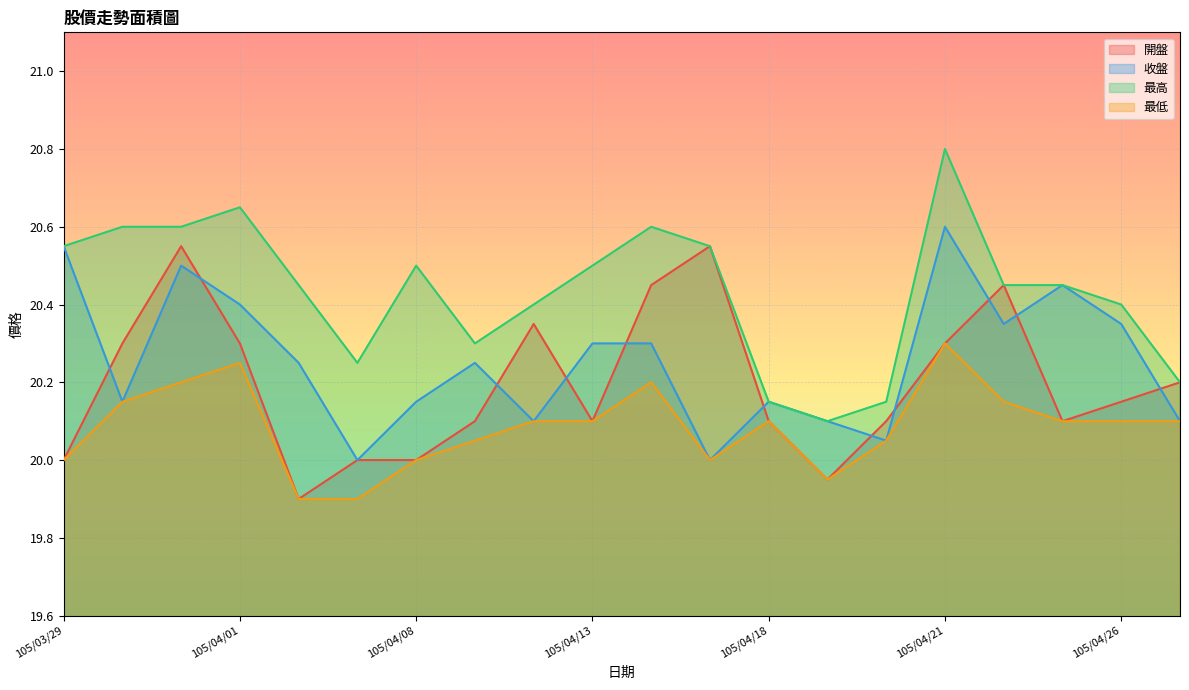

Is it true that 開盤 equals 20.4 at 105/04/22?

True